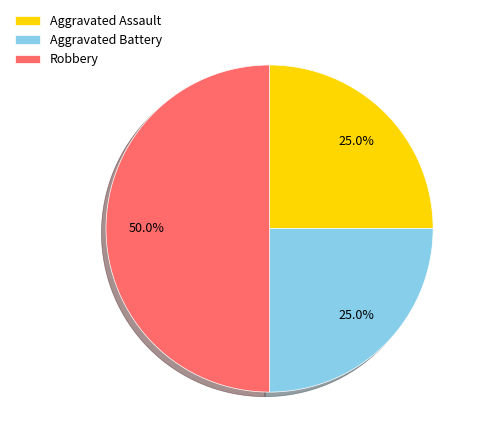

Does Aggravated Assault account for over 50% of the chart?

No